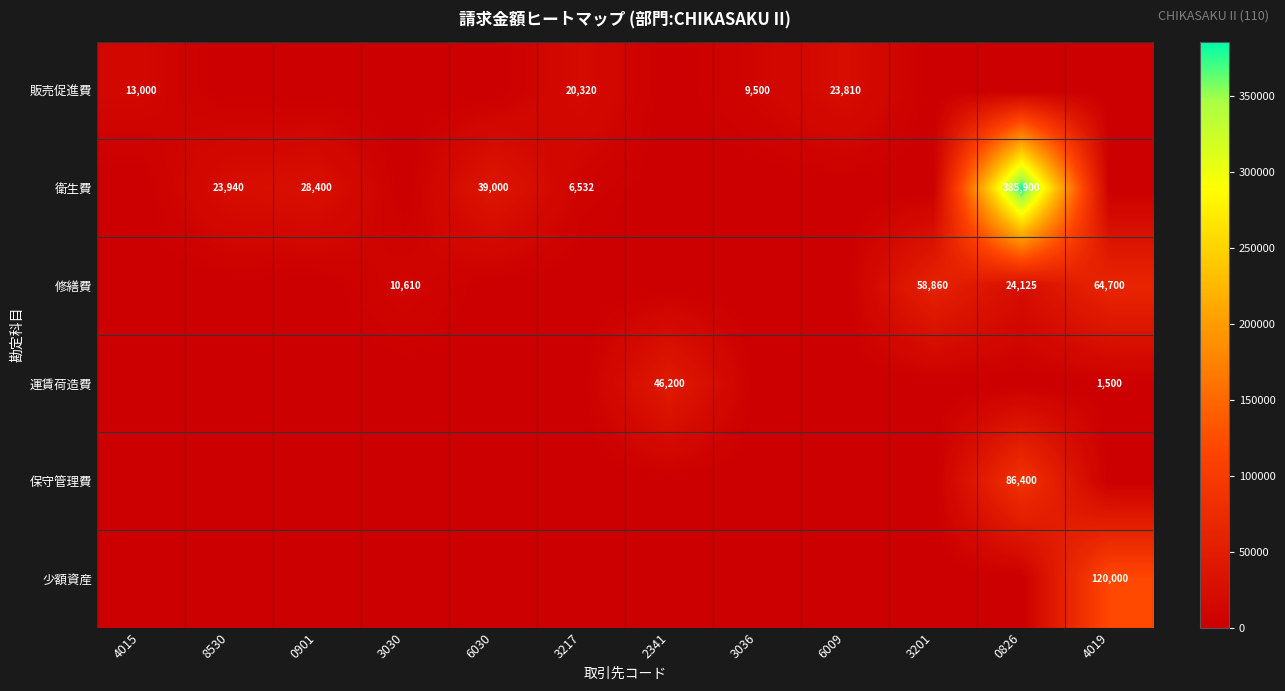

Is it true that 販売促進費 equals 18015 at 4015?

False